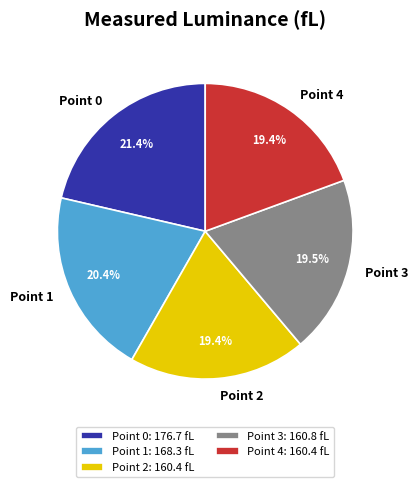

What is the ratio of the value at Point 2 to the value at Point 3?

1.0